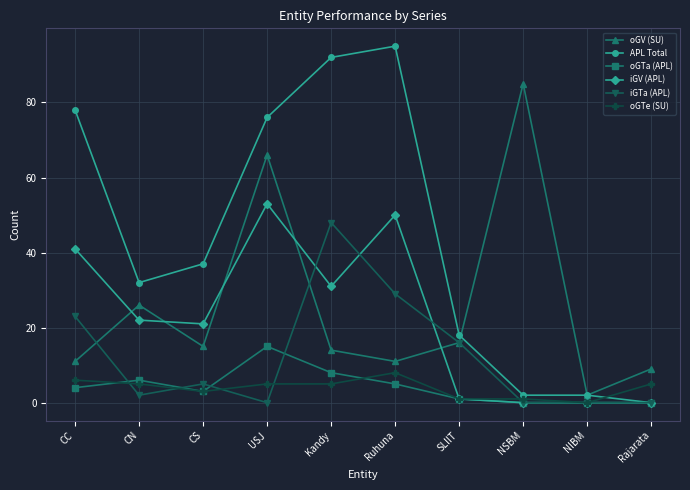

True or false: iGV (APL) and oGV (SU) cross at least once.

True